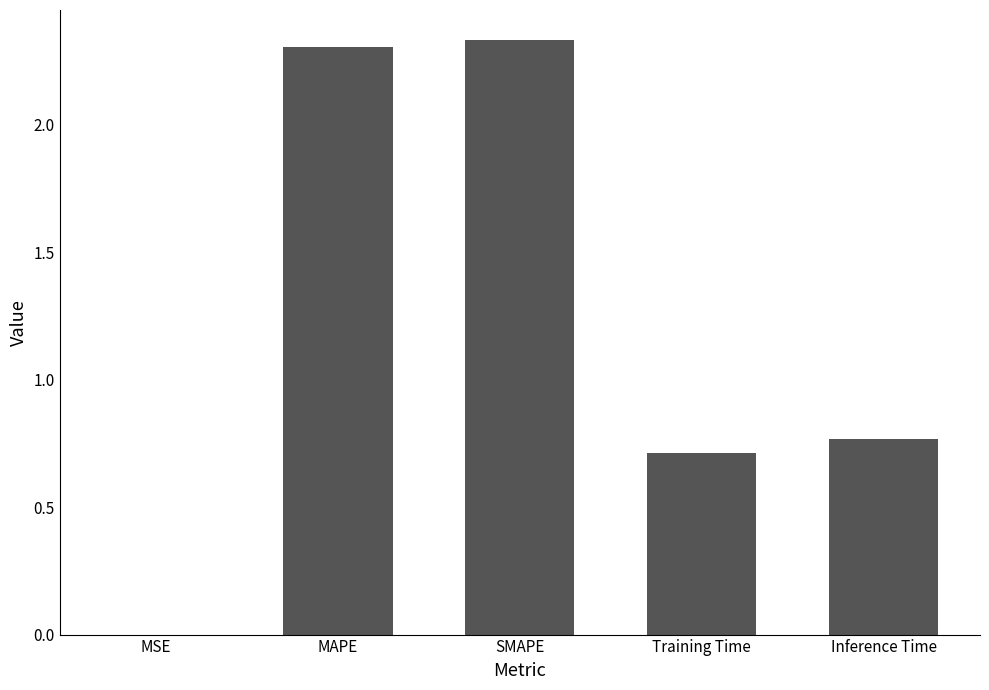

At which label is the value closest to 1?

Inference Time